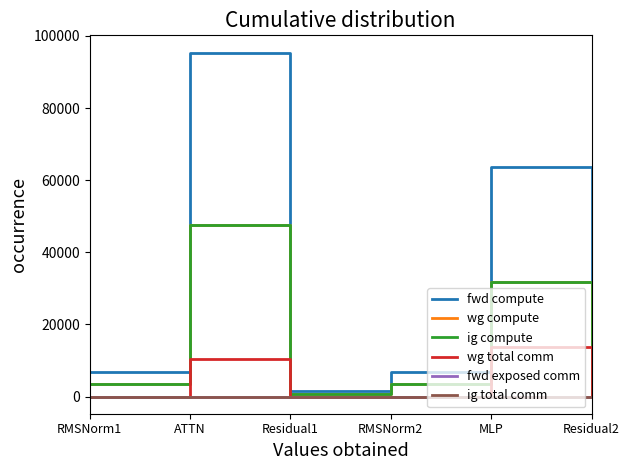

Is this an area chart (filled region under the line)?

No